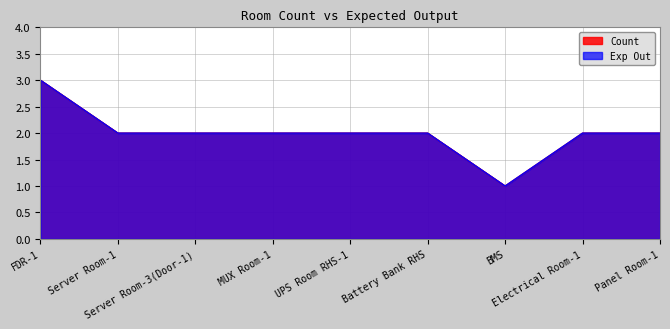

True or false: Count has more than 2 points higher than both neighbors.

False